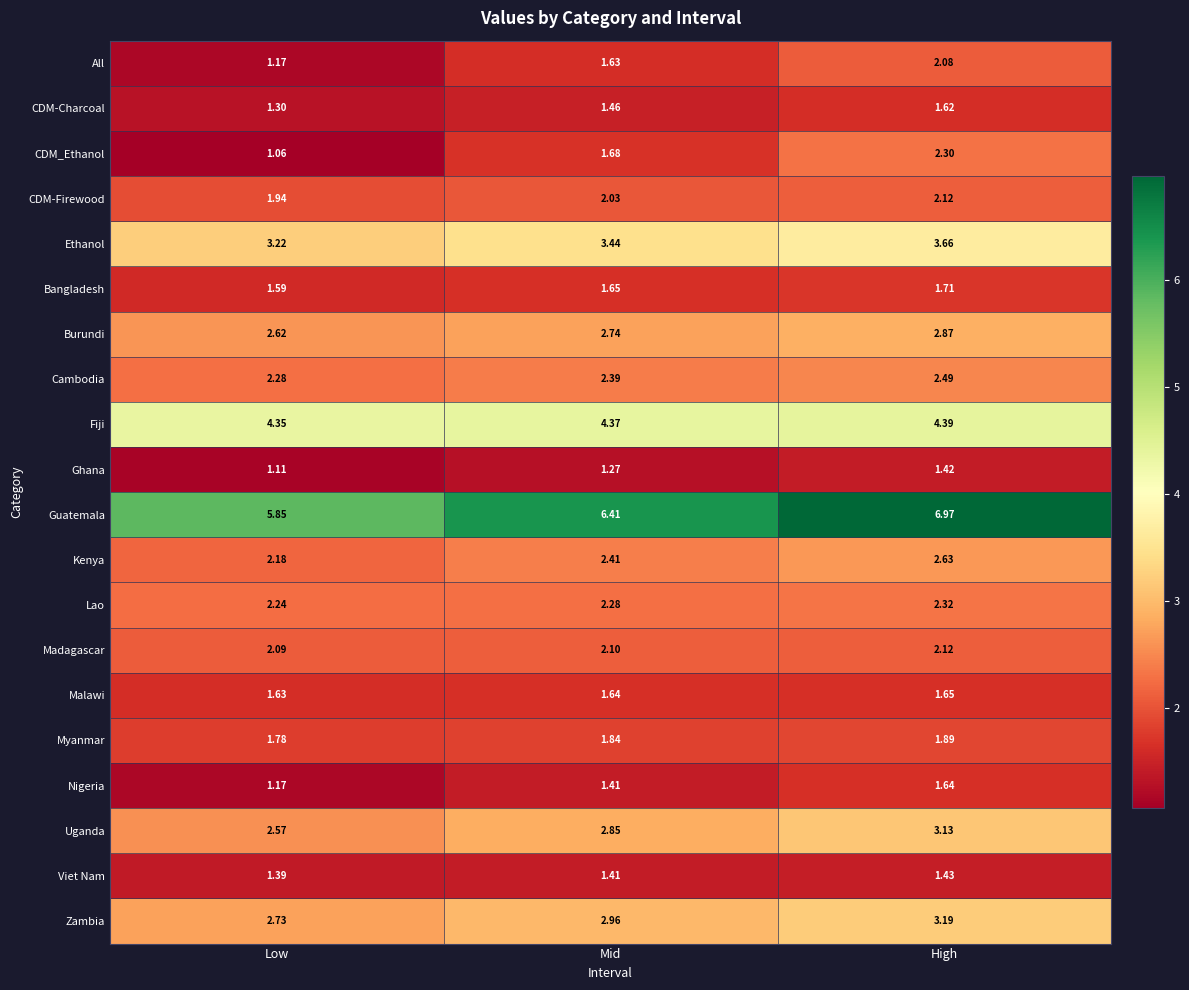

Where is Cambodia nearest to the value 2?

Low